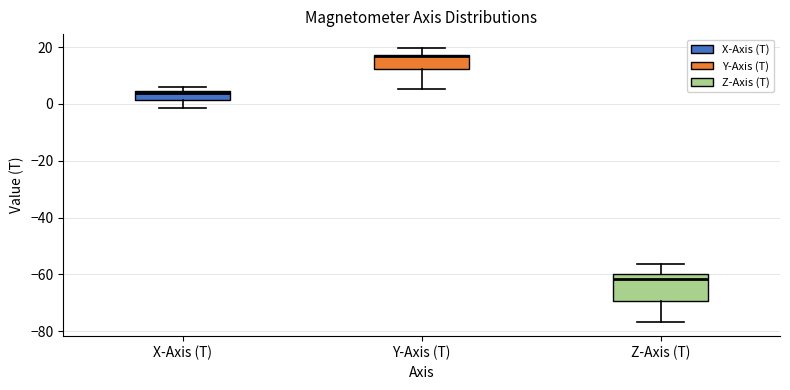

Where does the lower whisker of the box for X-Axis (T) end on the y-axis? The values are not printed on the chart, so give them approximately, as read against the axis.

-2